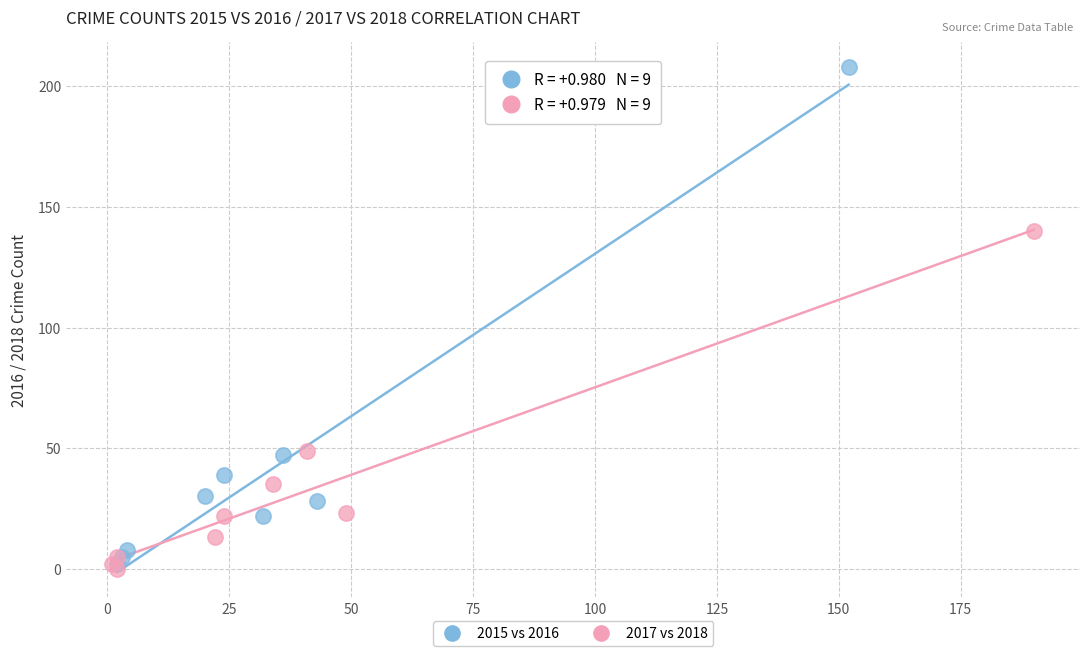

Which series contains the lowest Y value?

2017 vs 2018